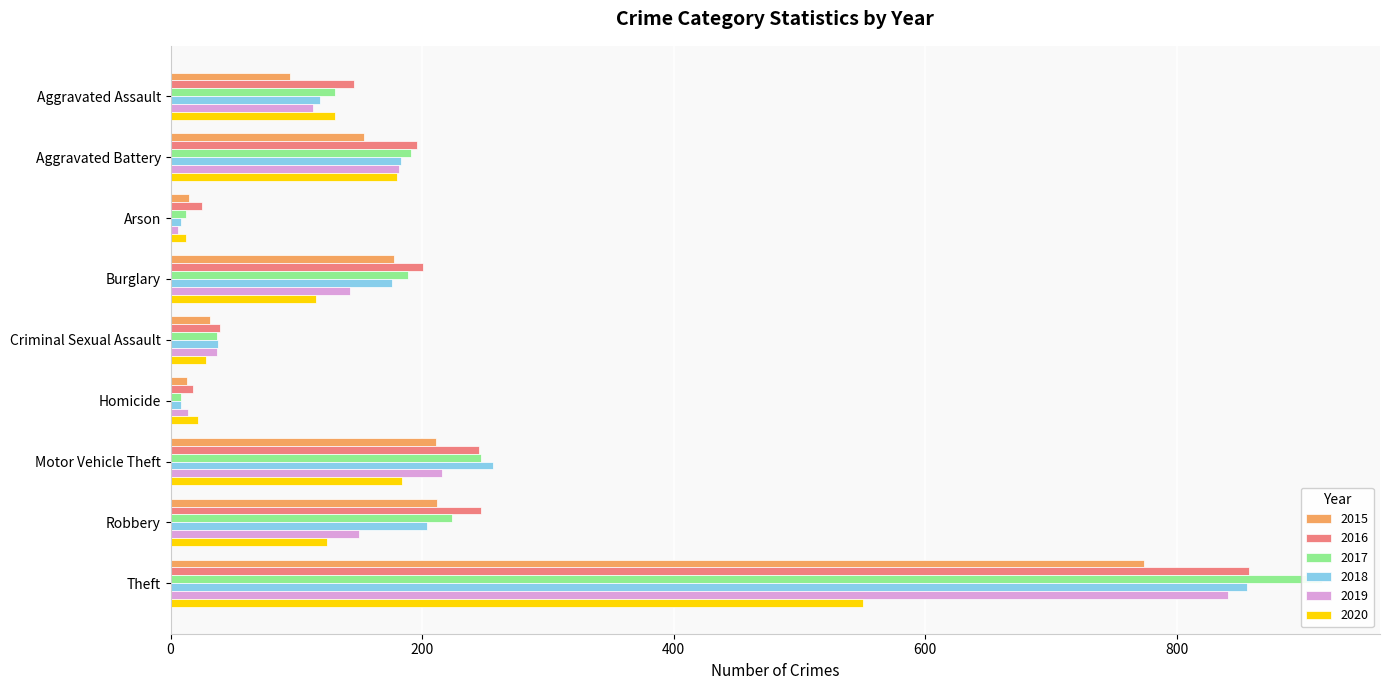

Is the value of 2020 at Homicide greater than the value of 2017 at Motor Vehicle Theft?

No